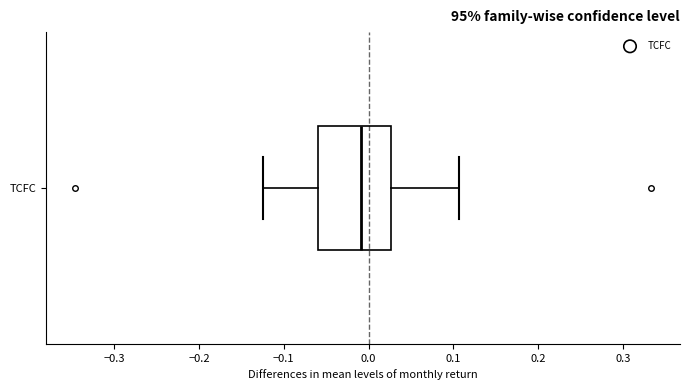

Where is the left edge of the box for TCFC on the x-axis? The values are not printed on the chart, so give them approximately, as read against the axis.

-0.06